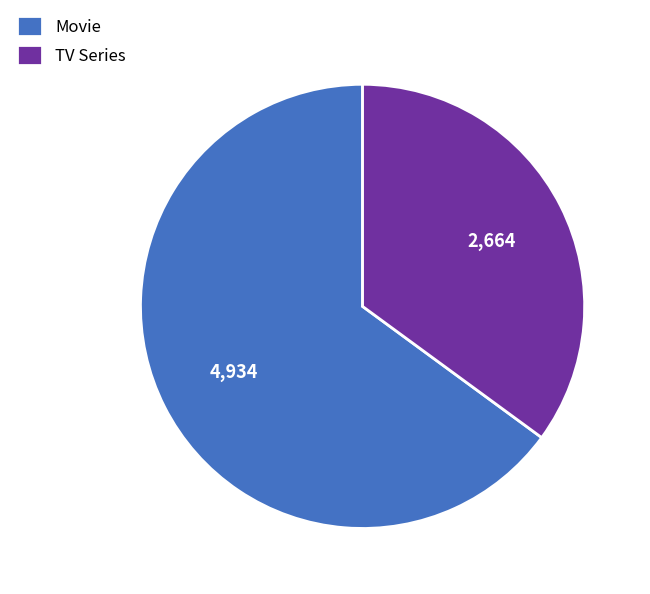

Approximately how many times larger is the value at Movie compared to TV Series?

1.9